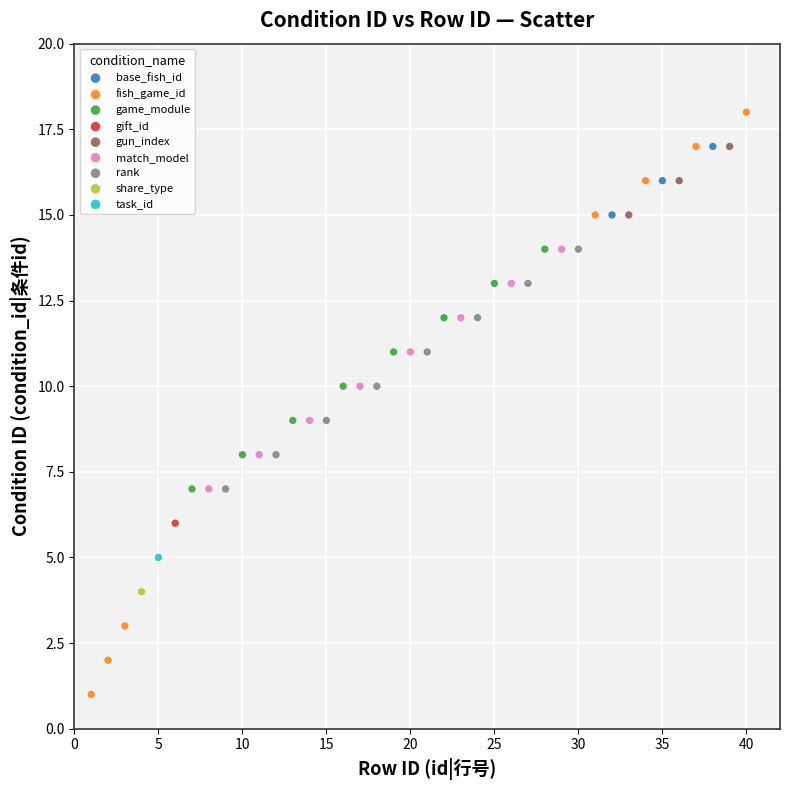

What are all the series names shown in the legend?

base_fish_id, fish_game_id, game_module, gift_id, gun_index, match_model, rank, share_type, task_id